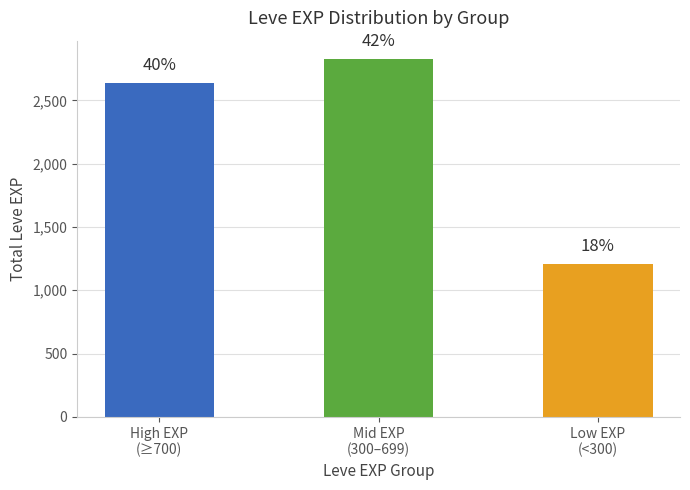

Are the bars horizontal?

No